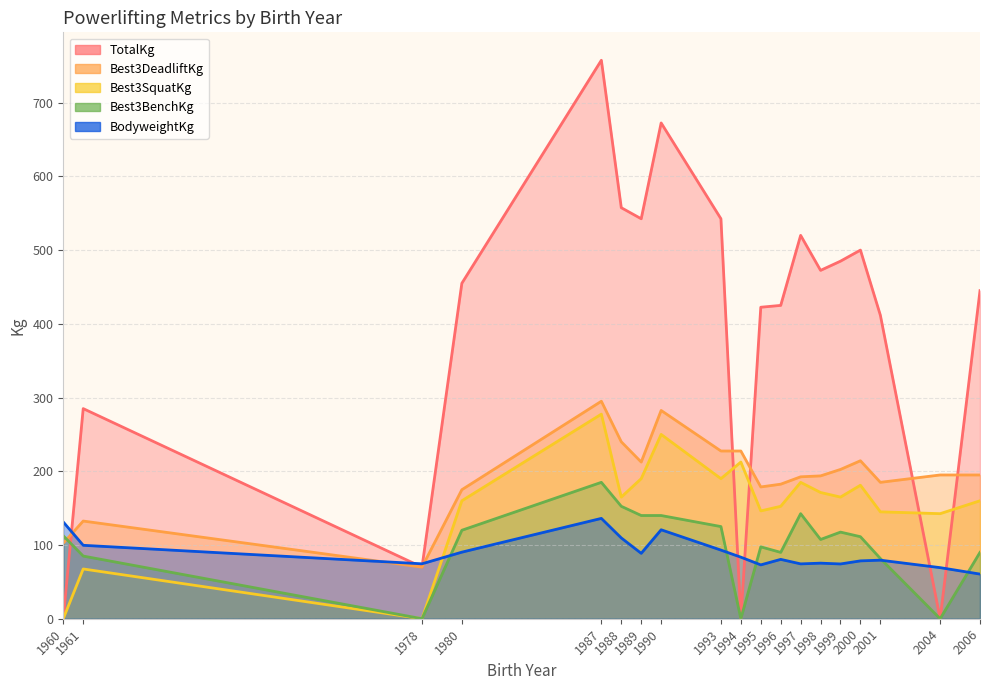

What is the difference between the maximum and second lowest values in the TotalKg series?

757.5